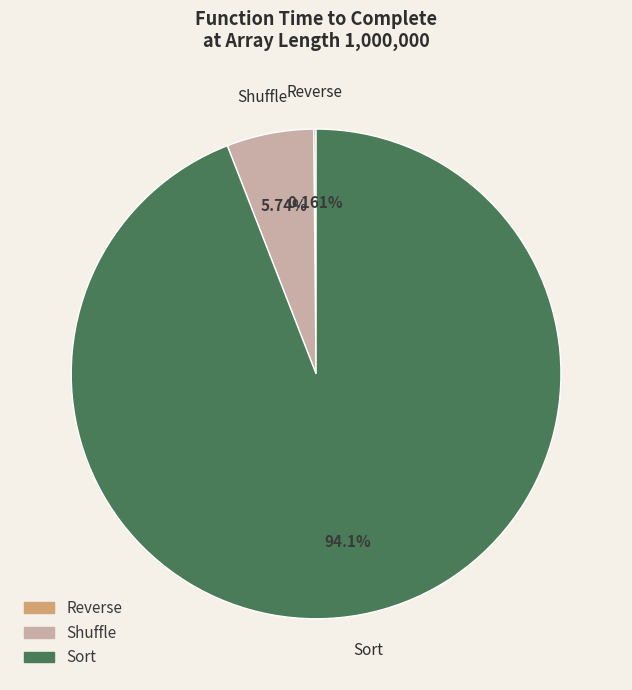

Is there a majority slice in this chart?

Yes